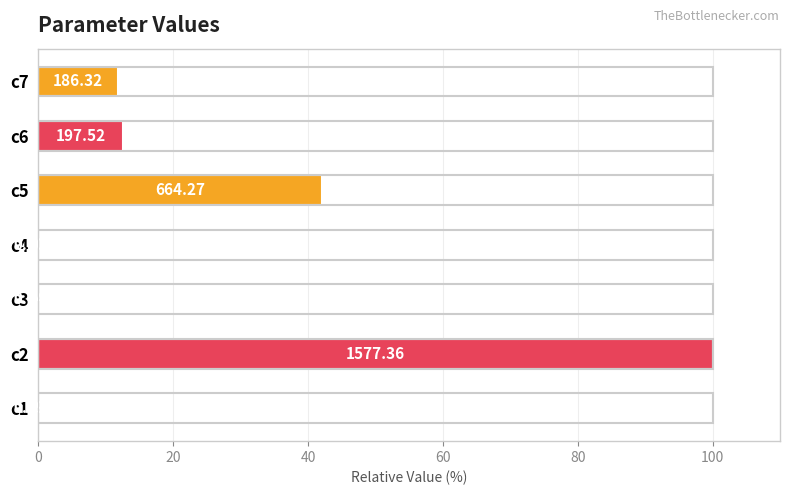

Are the bars horizontal?

Yes